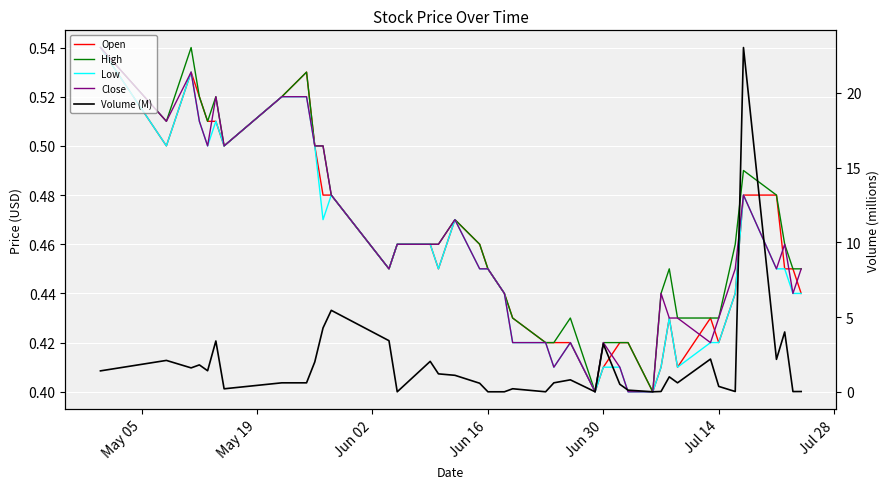

What is the value of the Low point at the 31st from the left?

0.4